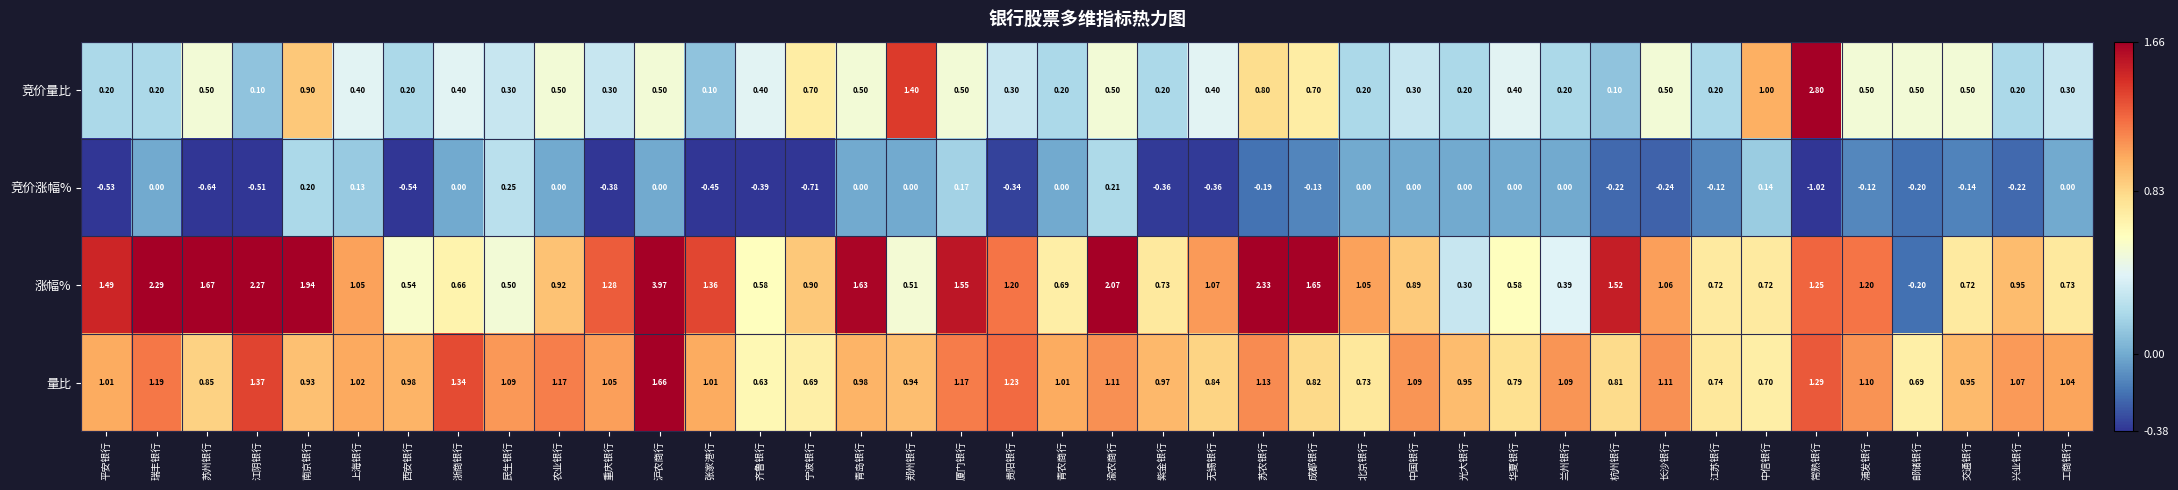

At 北京银行, list the series in order from smallest to largest.

竞价涨幅%, 竞价量比, 量比, 涨幅%